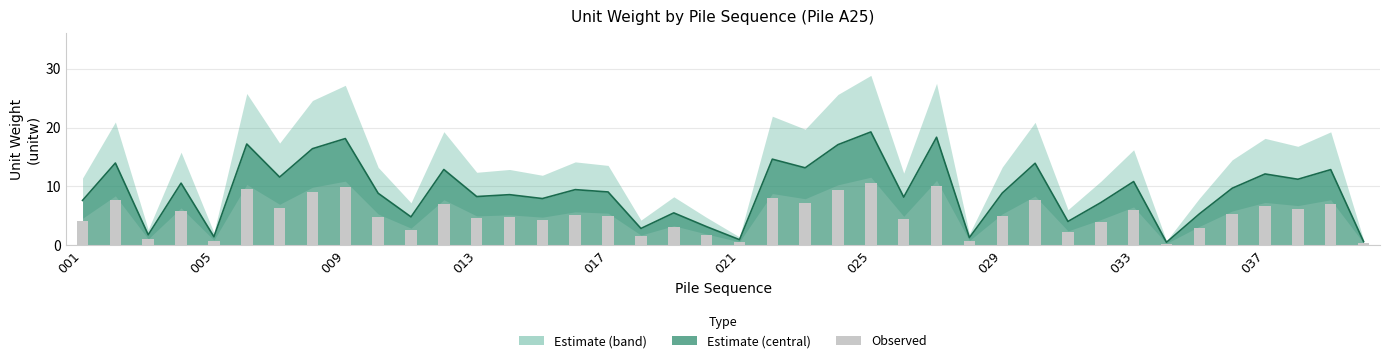

Count the number of values greater than 4.

27